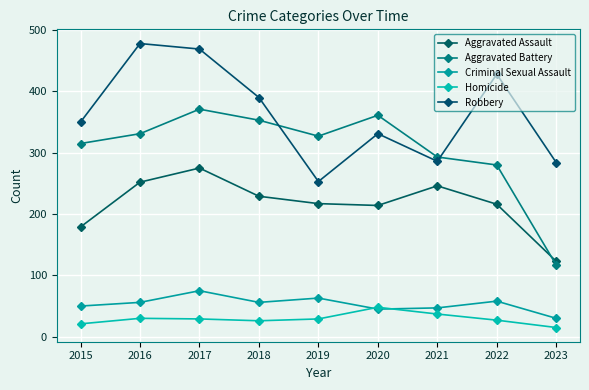

True or false: Criminal Sexual Assault and Aggravated Battery cross at least once.

False